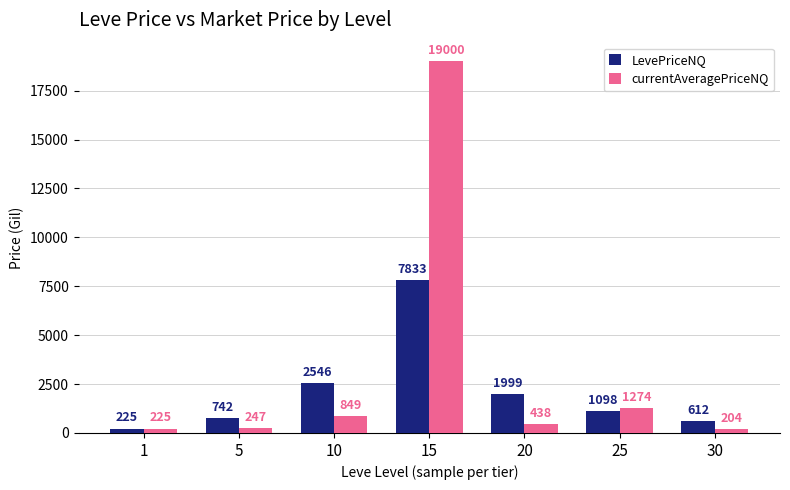

At 20, list the series in order from largest to smallest.

LevePriceNQ, currentAveragePriceNQ